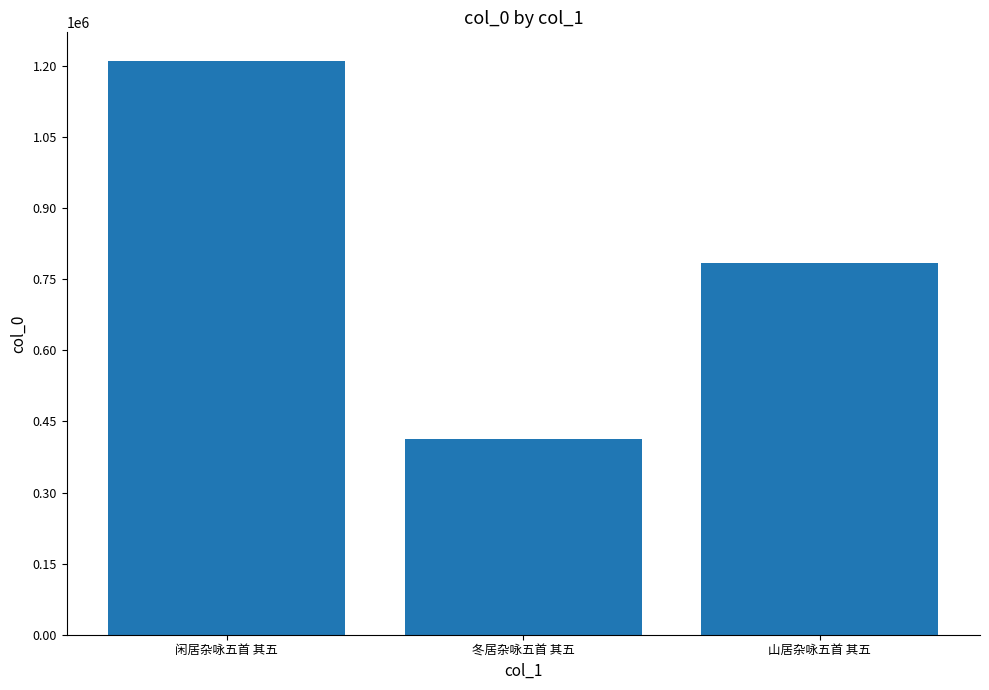

What is the minimum value shown in the chart?

413970